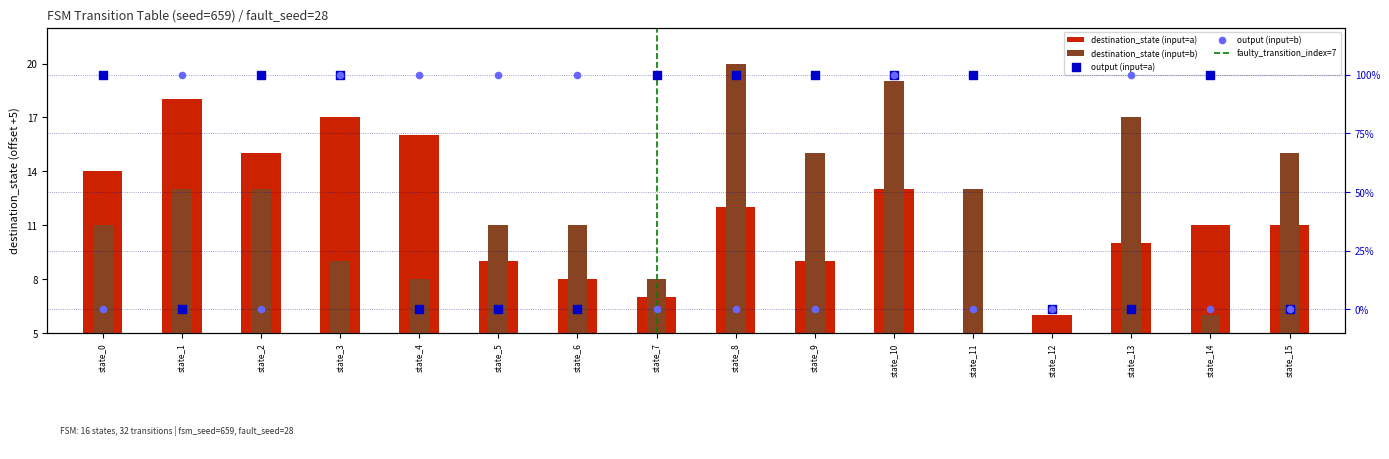

At how many categories does at least one series exceed 6?

15